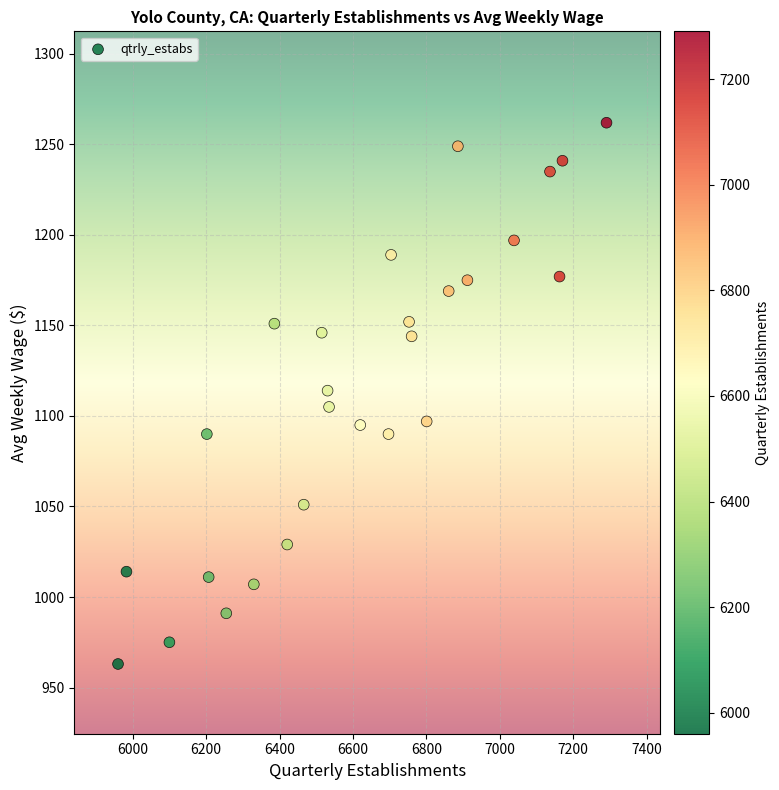

What is the range of X values (max minus min)?

1331